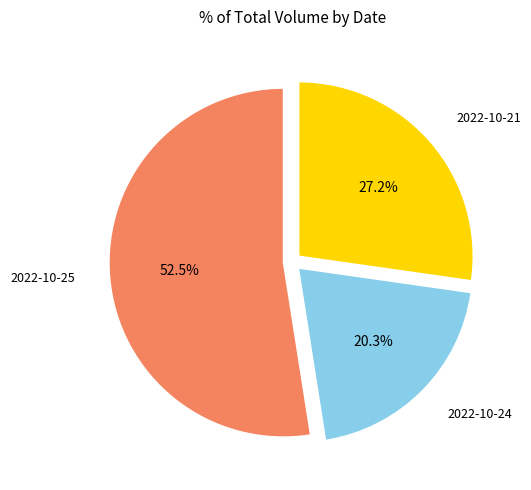

Is there any slice that represents more than half of the pie?

Yes